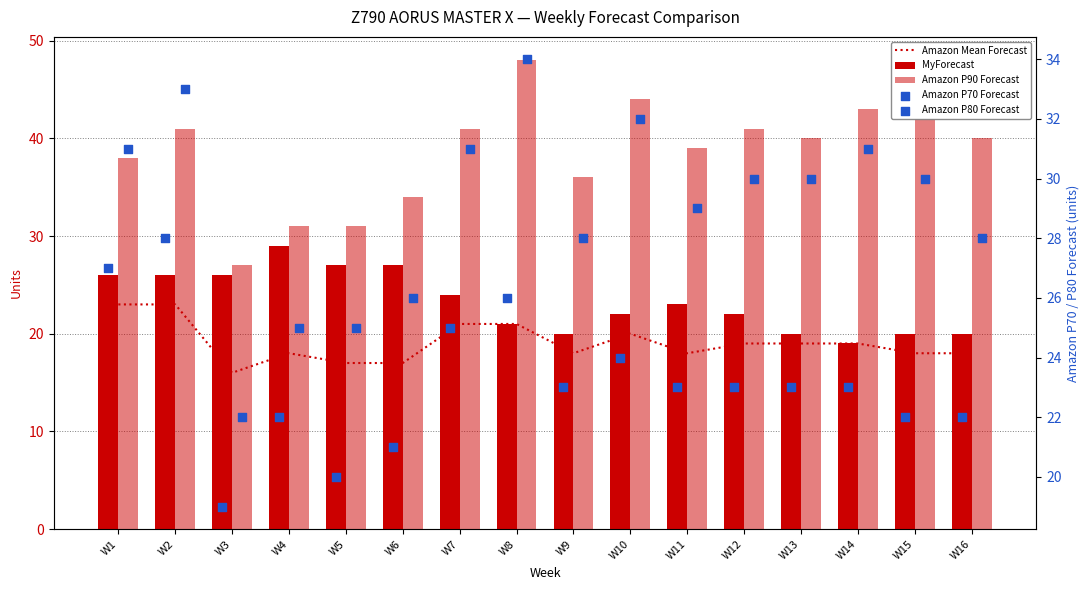

Which series reaches the maximum Y coordinate?

Amazon P90 Forecast